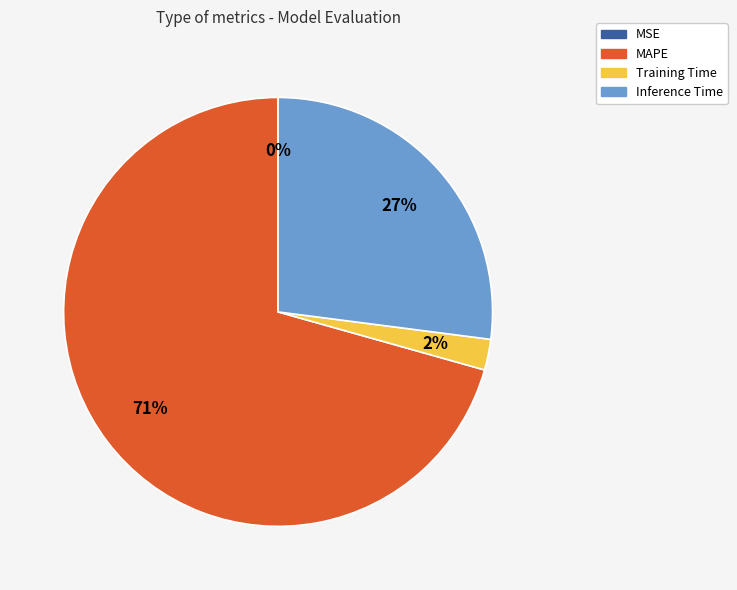

What is the largest slice in the pie chart?

MAPE